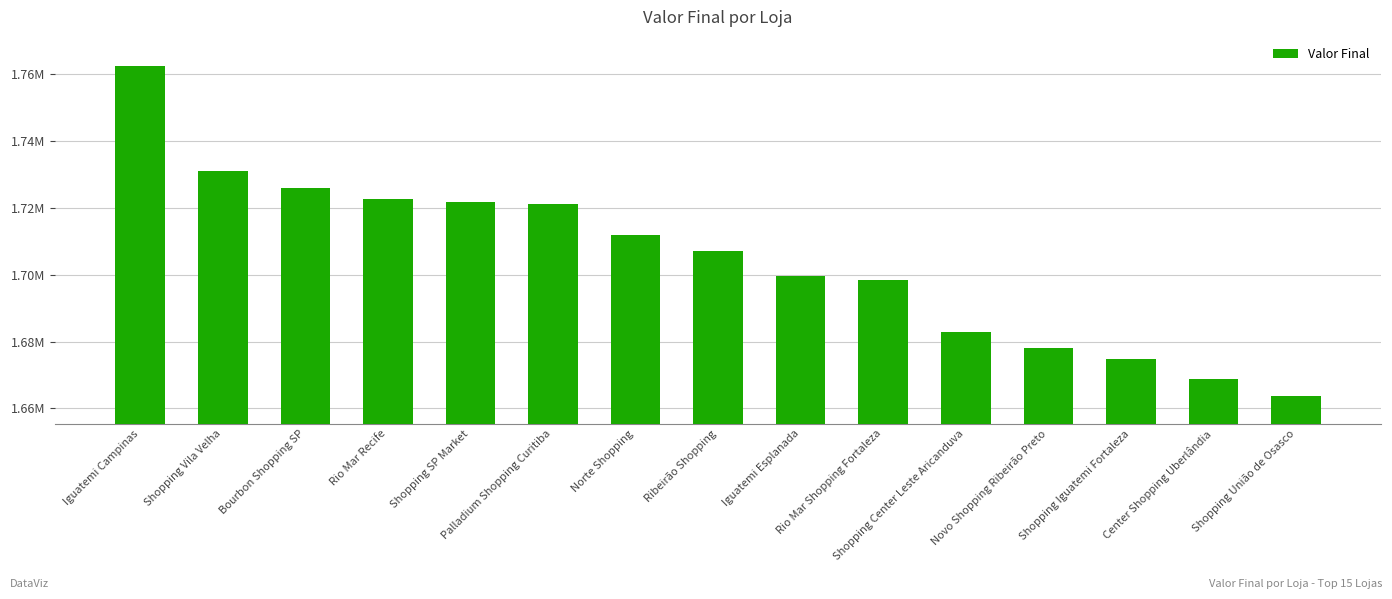

Which label corresponds to the largest value in the chart?

Iguatemi Campinas